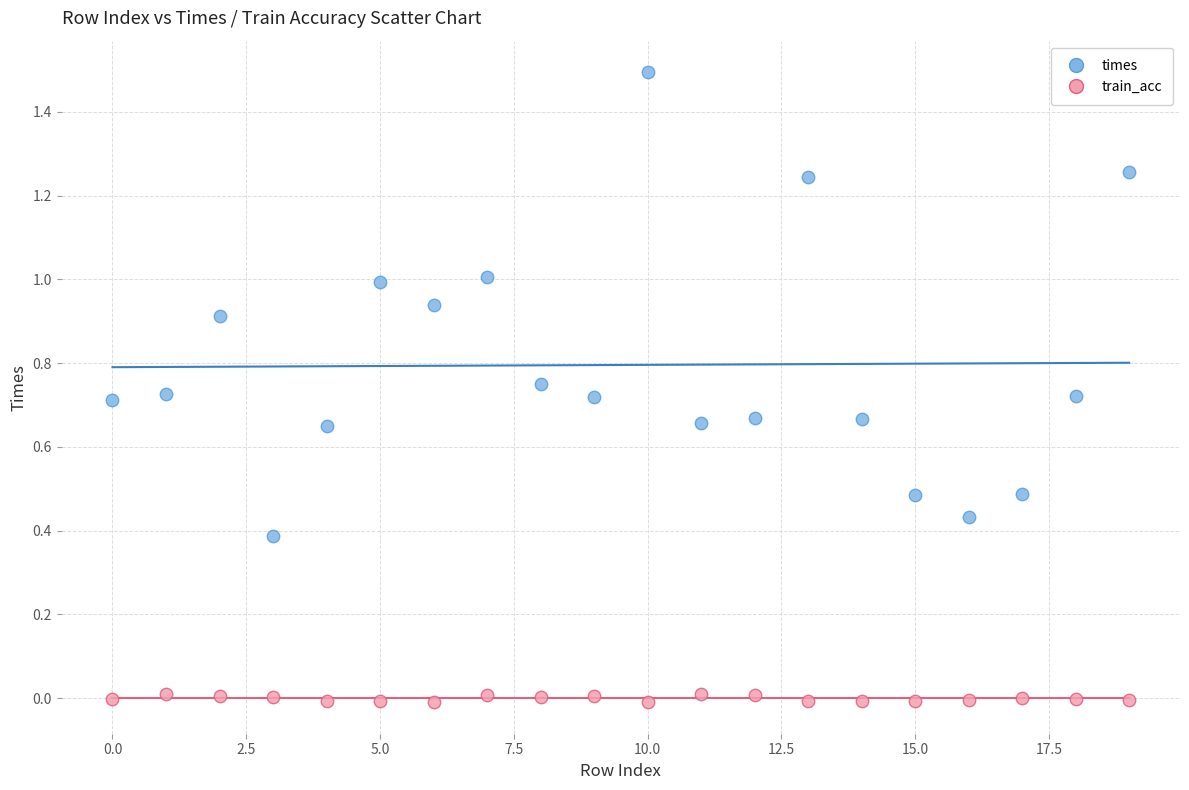

Which series contains the lowest Y value?

train_acc